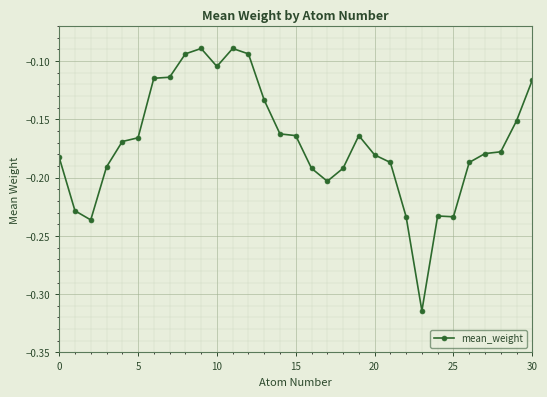

What is the sum of all values?

-5.3